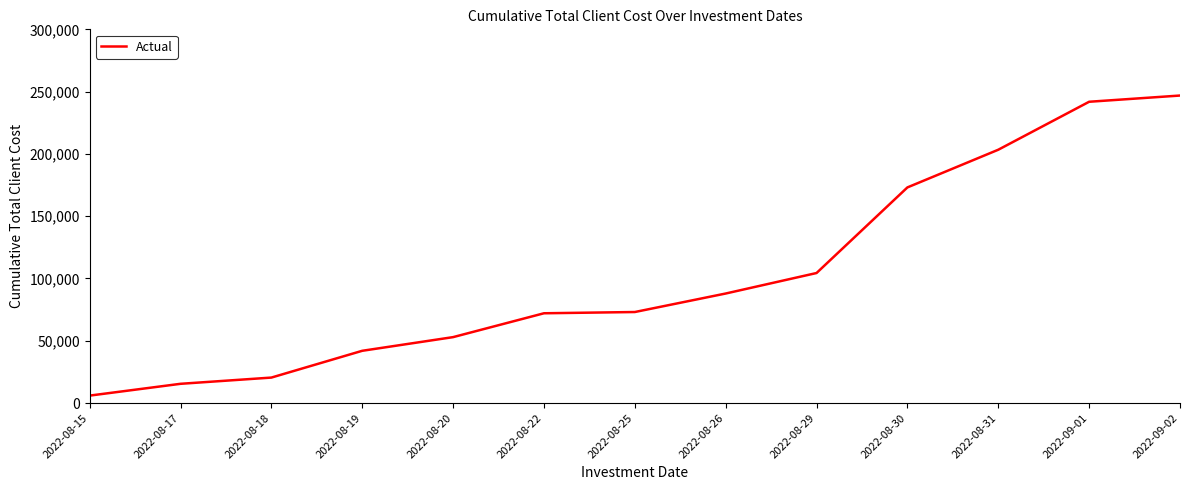

Is it true that the value at 2022-08-25 is 73091?

True